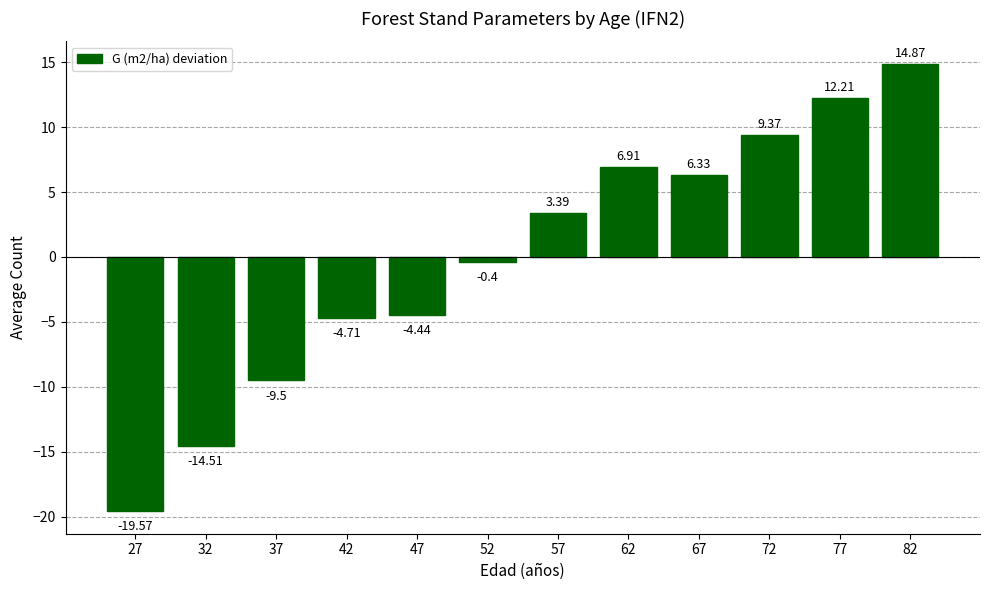

How many values are above zero?

6